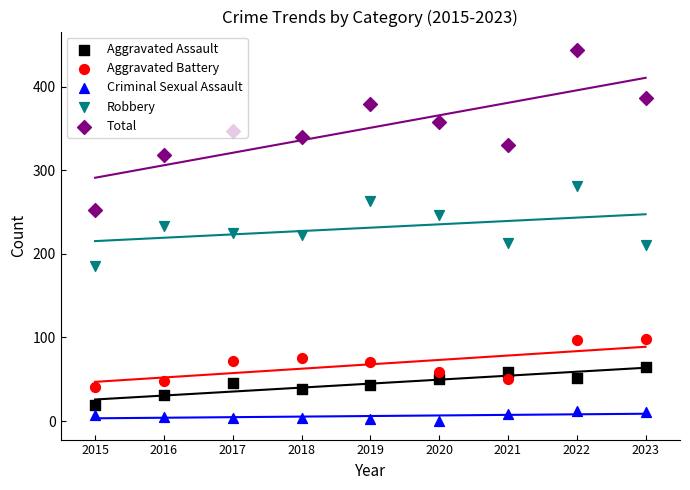

What are all the series names shown in the legend?

Aggravated Assault, Aggravated Battery, Criminal Sexual Assault, Robbery, Total